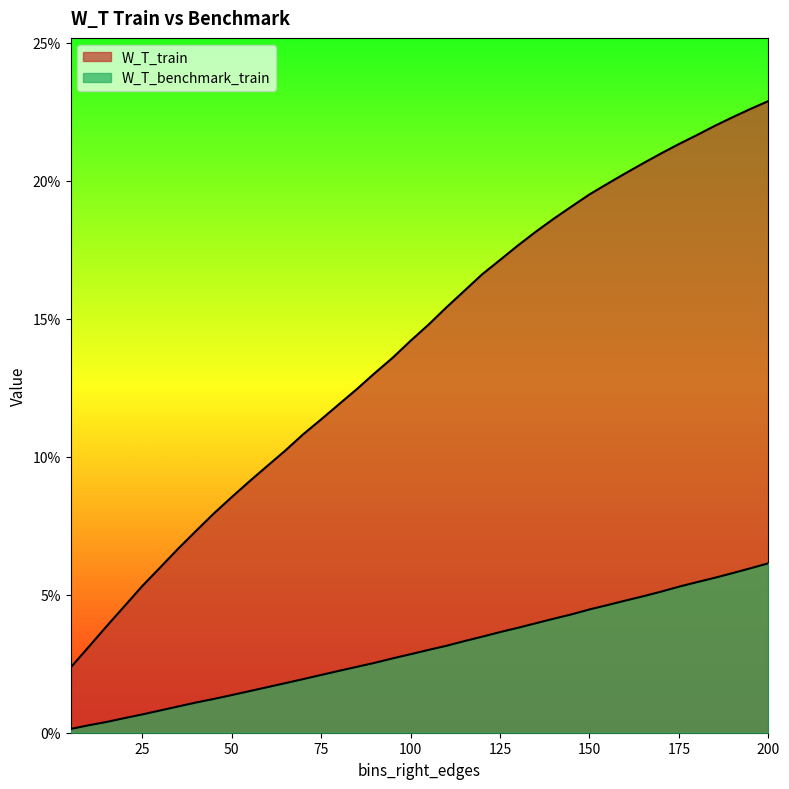

Reading right to left, what are all the values shown in this chart?

W_T_train: 0.2	0.2	0.2	0.2	0.2	0.2	0.2	0.2	0.2	0.2	0.2	0.2	0.2	0.2	0.2	0.2	0.2	0.2	0.2	0.1	0.1	0.1	0.1	0.1	0.1	0.1	0.1	0.1	0.1	0.1	0.1	0.1	0.1	0.1	0.1	0.1	0.0	0.0	0.0	0.0
W_T_benchmark_train: 0.1	0.1	0.1	0.1	0.1	0.1	0.1	0.0	0.0	0.0	0.0	0.0	0.0	0.0	0.0	0.0	0.0	0.0	0.0	0.0	0.0	0.0	0.0	0.0	0.0	0.0	0.0	0.0	0.0	0.0	0.0	0.0	0.0	0.0	0.0	0.0	0.0	0.0	0.0	0.0